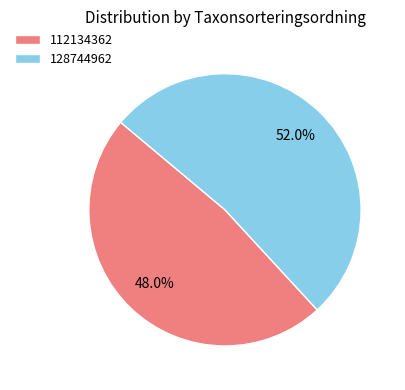

To the nearest percent, what is the difference between the 128744962 and 112134362 slice percentages?

4%